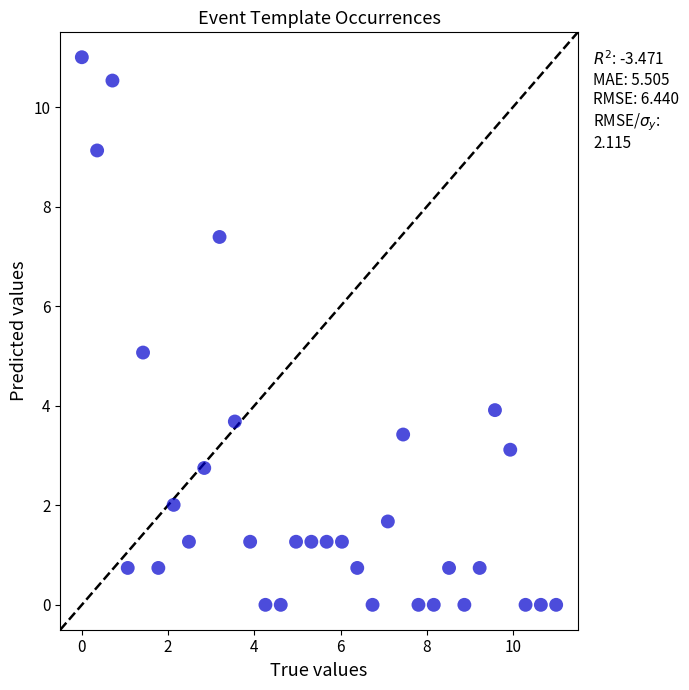

What is the range of Y values (max minus min)?

11.0